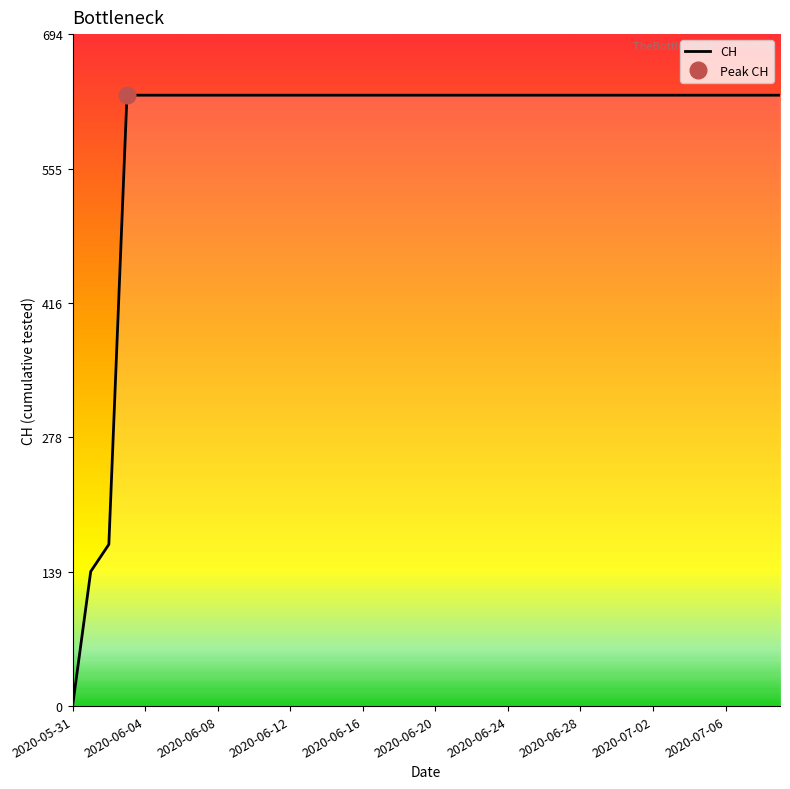

List the labels in order of value, largest first.

2020-06-03, 2020-06-04, 2020-06-05, 2020-06-06, 2020-06-07, 2020-06-08, 2020-06-09, 2020-06-10, 2020-06-11, 2020-06-12, 2020-06-13, 2020-06-14, 2020-06-15, 2020-06-16, 2020-06-17, 2020-06-18, 2020-06-19, 2020-06-20, 2020-06-21, 2020-06-22, 2020-06-23, 2020-06-24, 2020-06-25, 2020-06-26, 2020-06-27, 2020-06-28, 2020-06-29, 2020-06-30, 2020-07-01, 2020-07-02, 2020-07-03, 2020-07-04, 2020-07-05, 2020-07-06, 2020-07-07, 2020-07-08, 2020-07-09, 2020-06-02, 2020-06-01, 2020-05-31